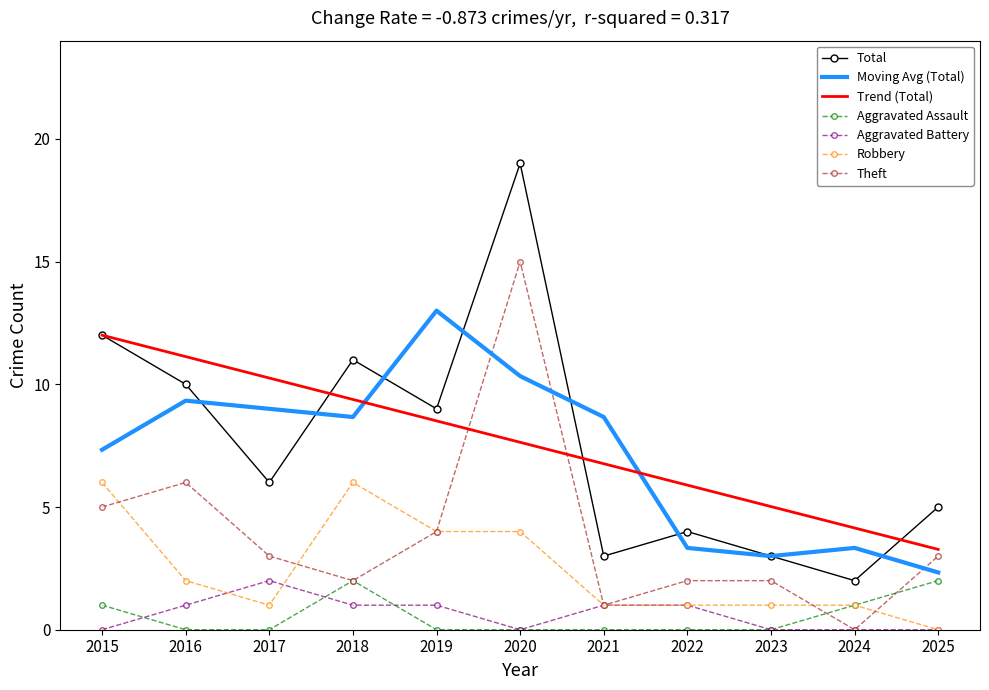

What is the highest value of the Aggravated Battery series?

2.0